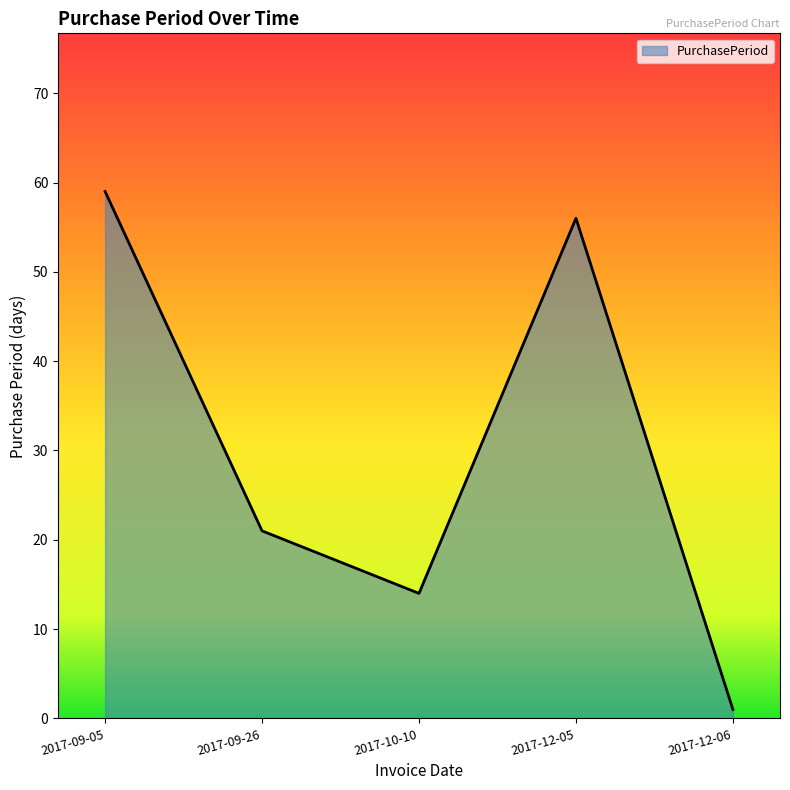

True or false: the data shows 14 at 2017-10-10.

True